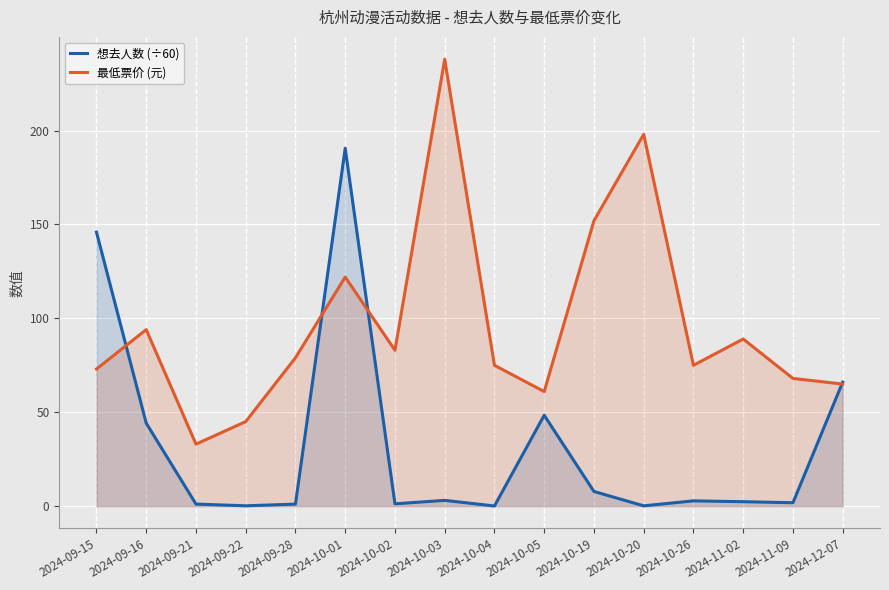

How many data points in 想去人数 (÷60) are above 2?

9